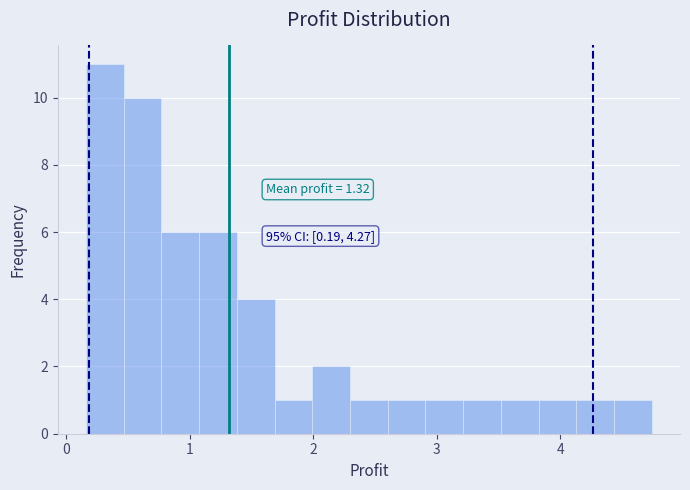

Around what value on the x-axis is the tallest bar? Give the approximate position of its centre, as read against the axis.

0.3